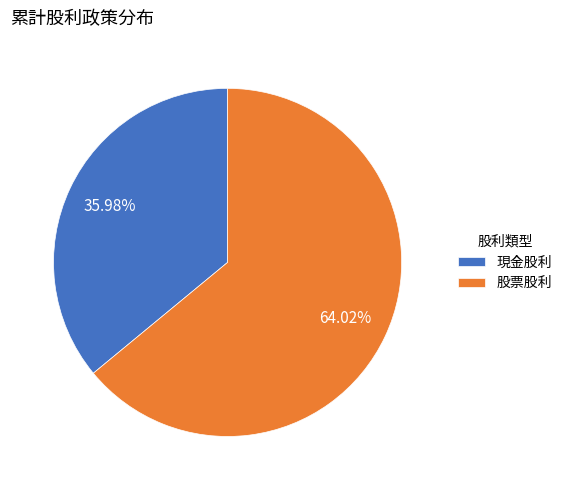

The 股票股利 slice represents 64% of the pie. True or false?

True